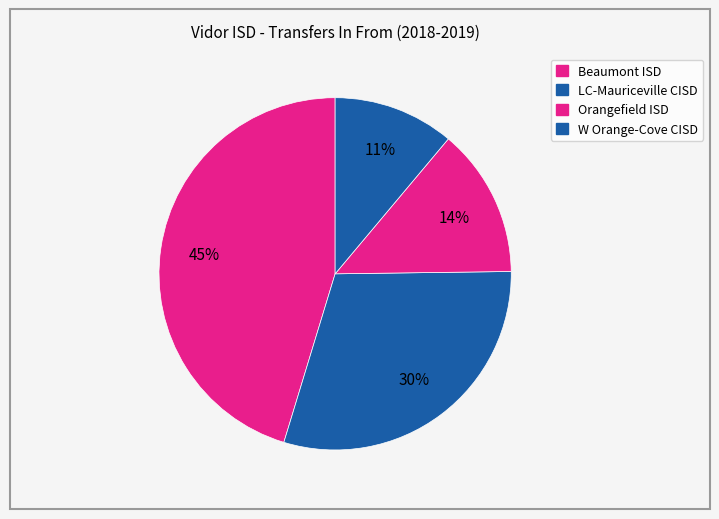

To the nearest percent, what is the difference between the largest and smallest slice percentages?

34%